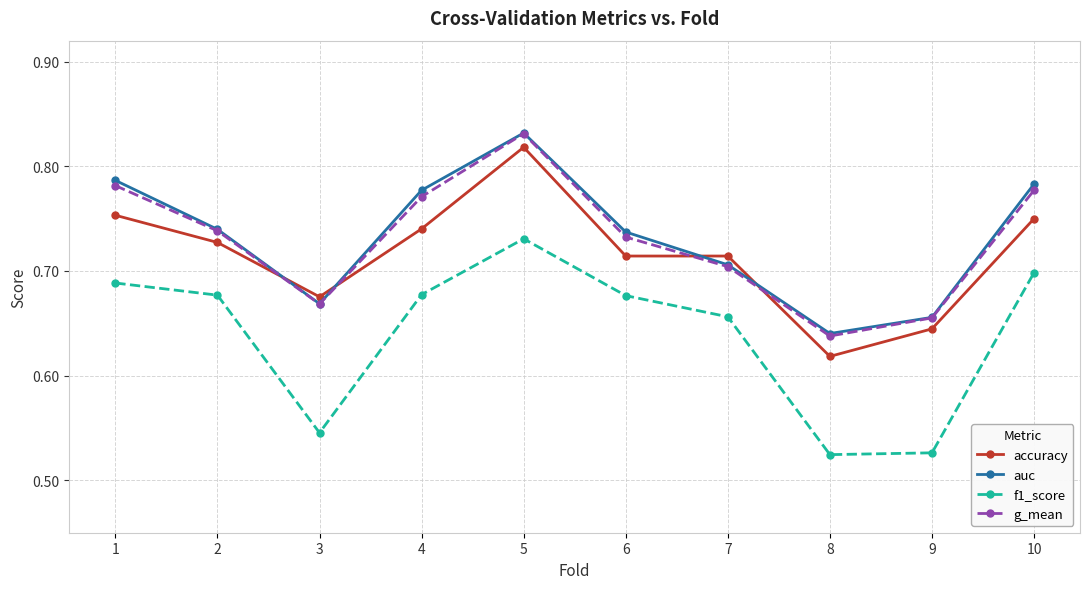

Which label corresponds to the largest value in the chart?

5